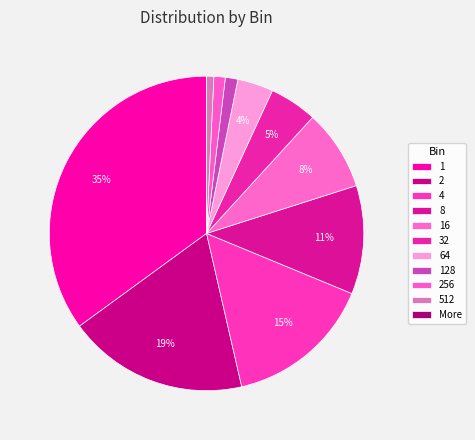

To the nearest percent, what portion does 256 represent?

1%